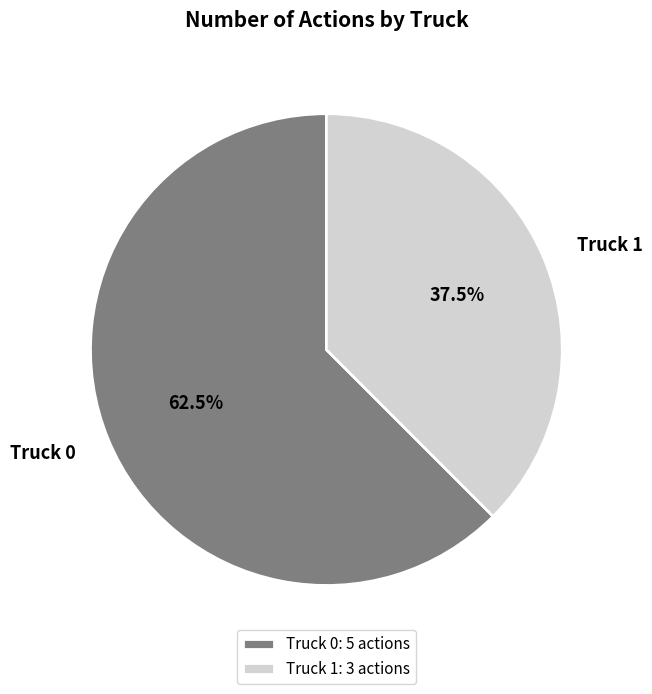

What is the ratio of the value at Truck 1 to the value at Truck 0?

0.6